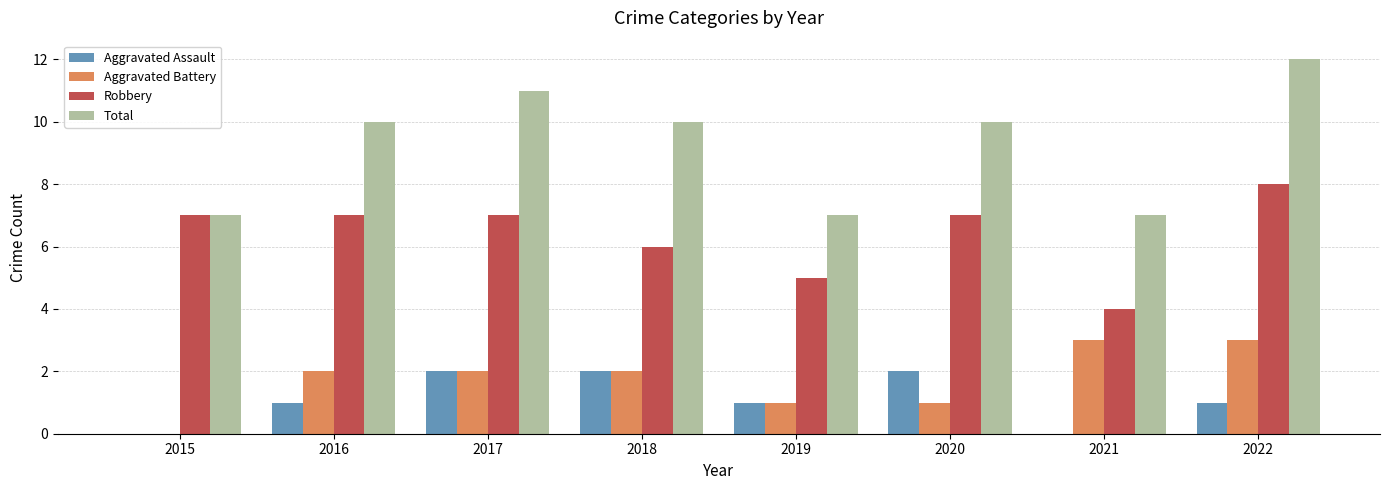

At which category is the sum across all series the highest?

2022